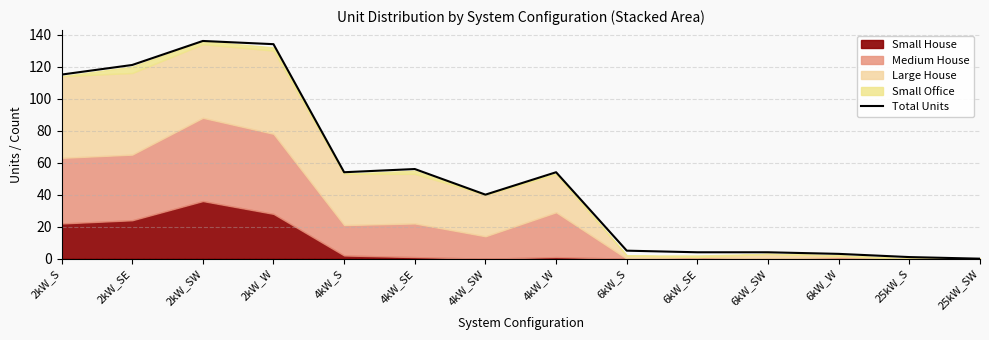

What is the greatest value displayed?

136